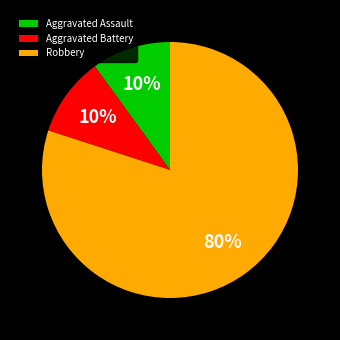

Count the number of slices in the pie.

3